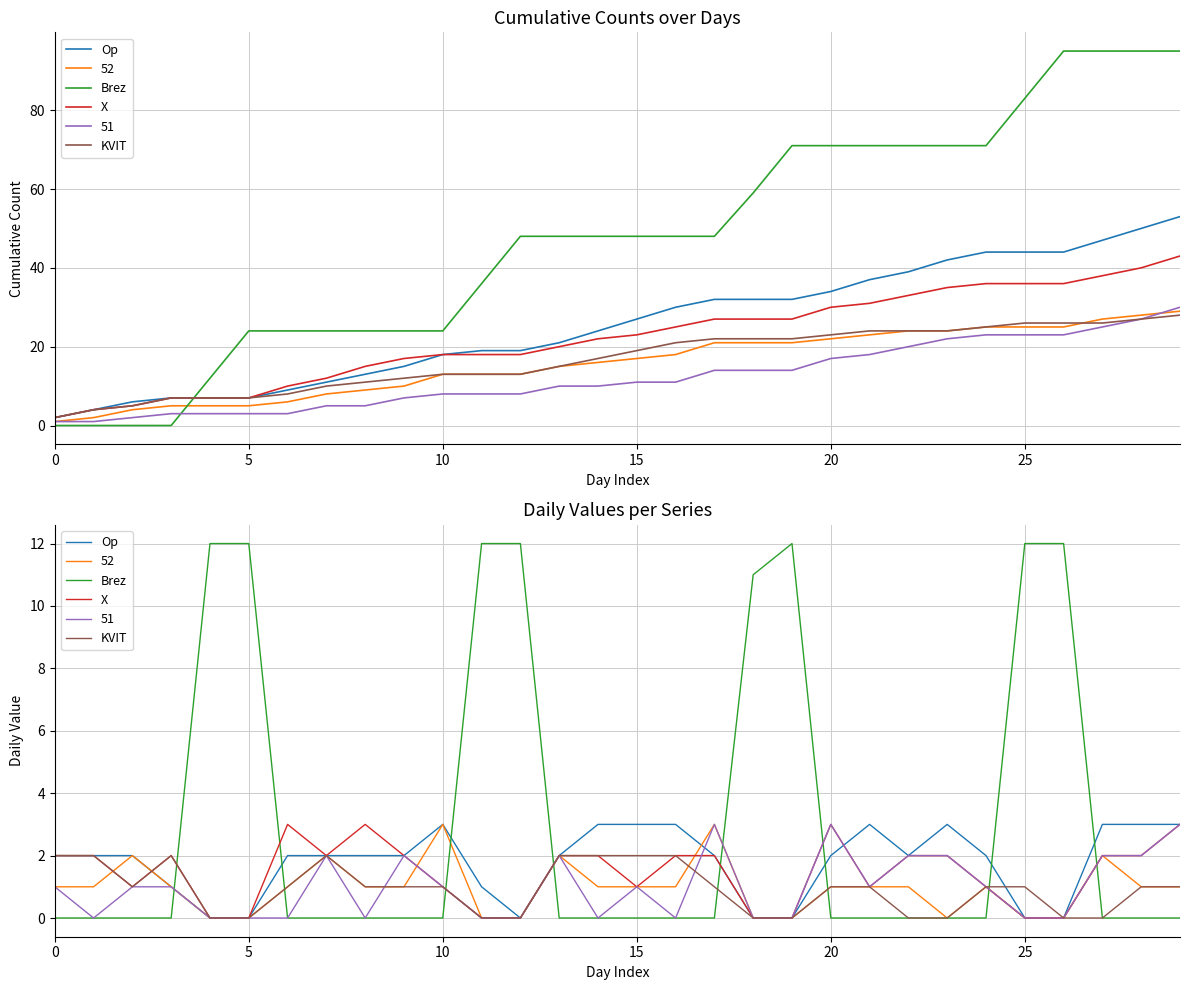

Which series has the largest range (max minus min)?

Brez